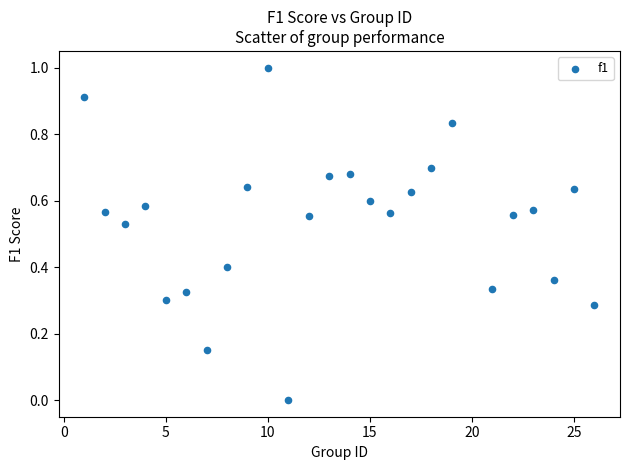

What is the range of X values (max minus min)?

25.0